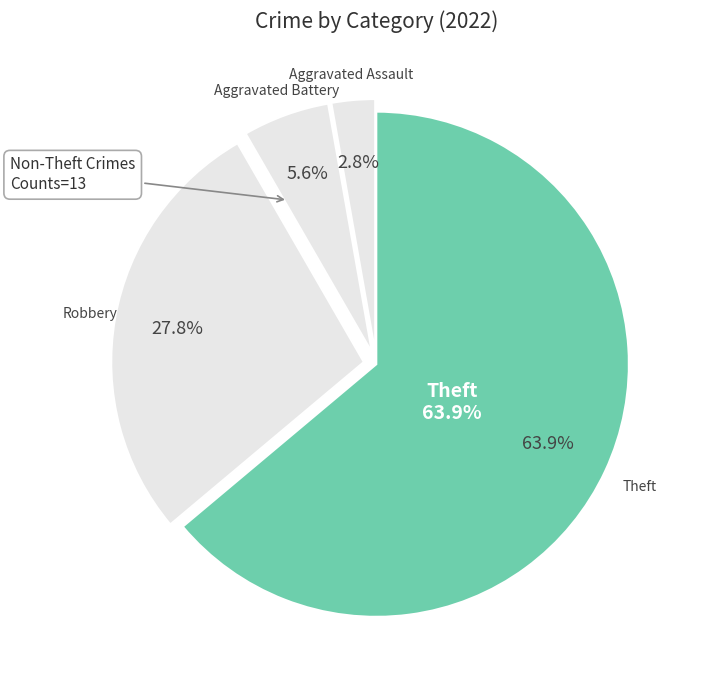

To the nearest percent, what percentage of the pie is Aggravated Battery?

6%